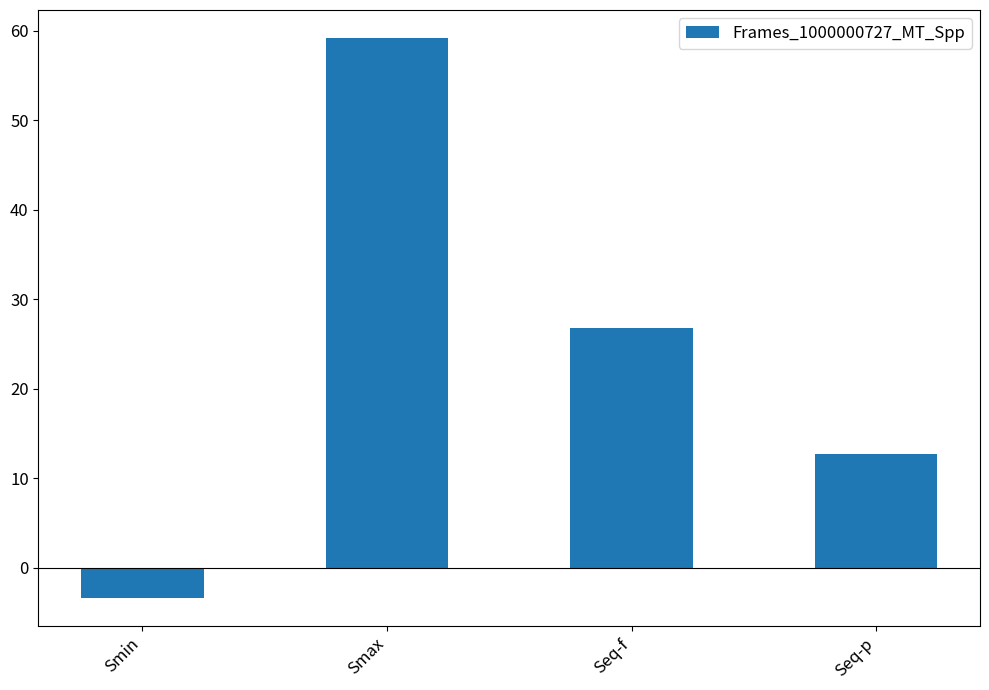

True or false: the data shows -3.4 at Smin.

True